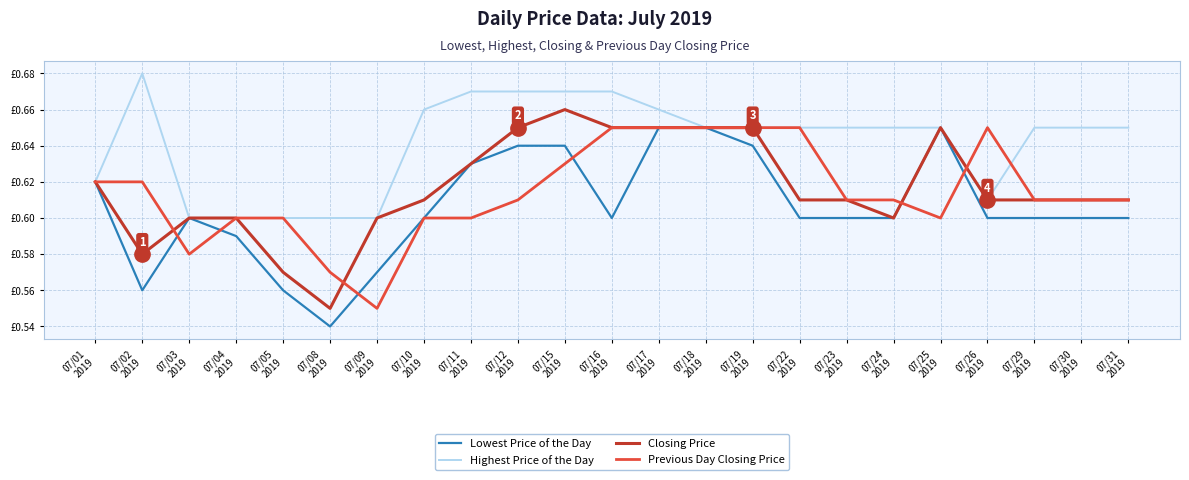

Is this an area chart (filled region under the line)?

No